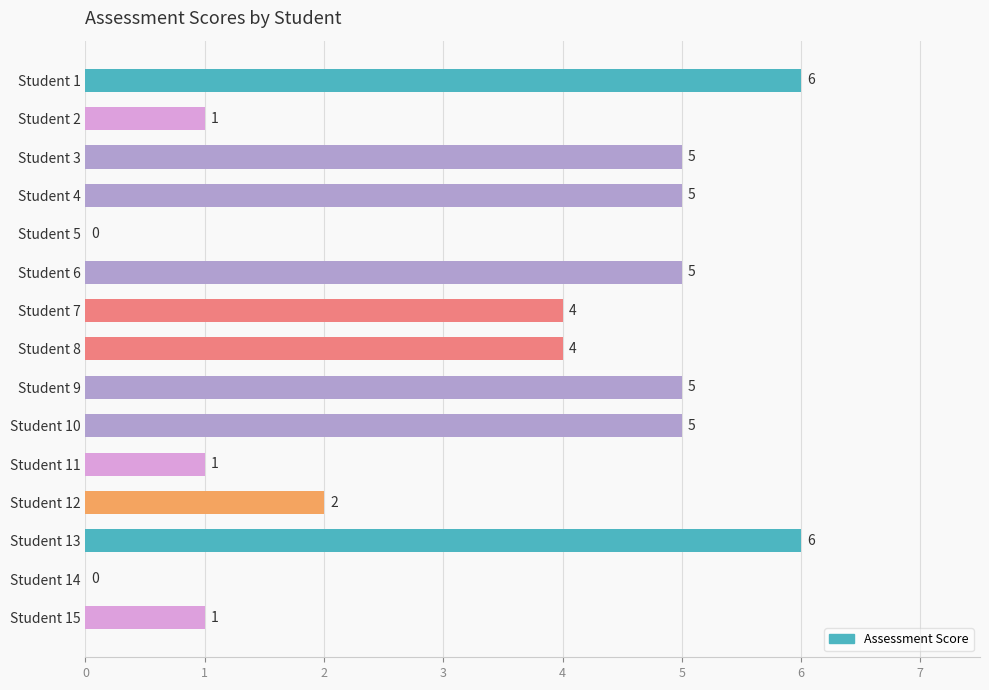

Is it true that the value at Student 12 is 1?

False